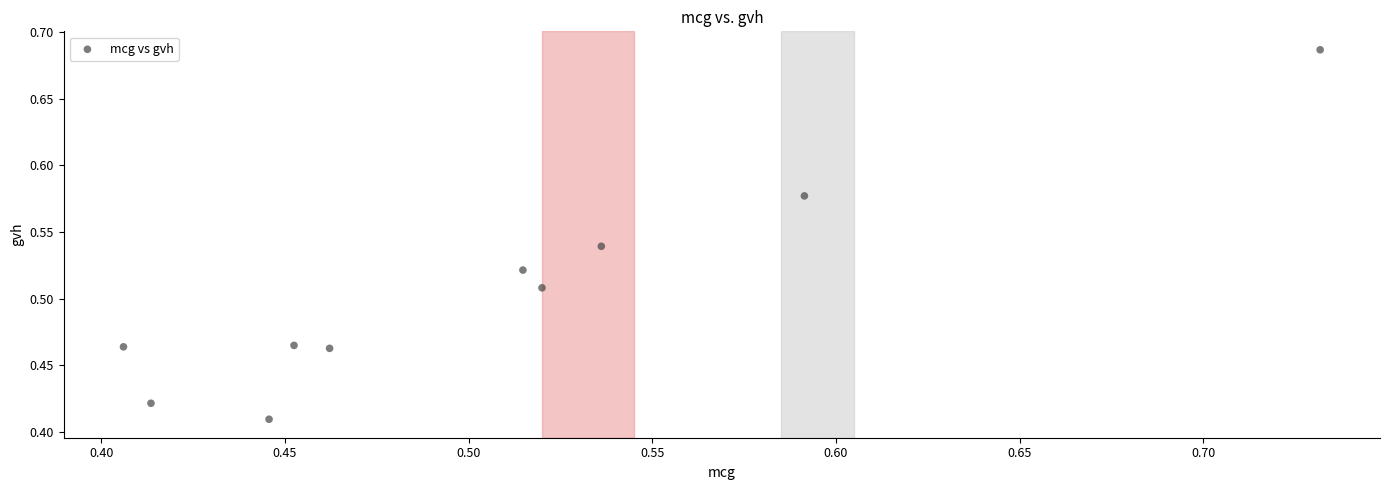

What is the range of Y values (max minus min)?

0.3